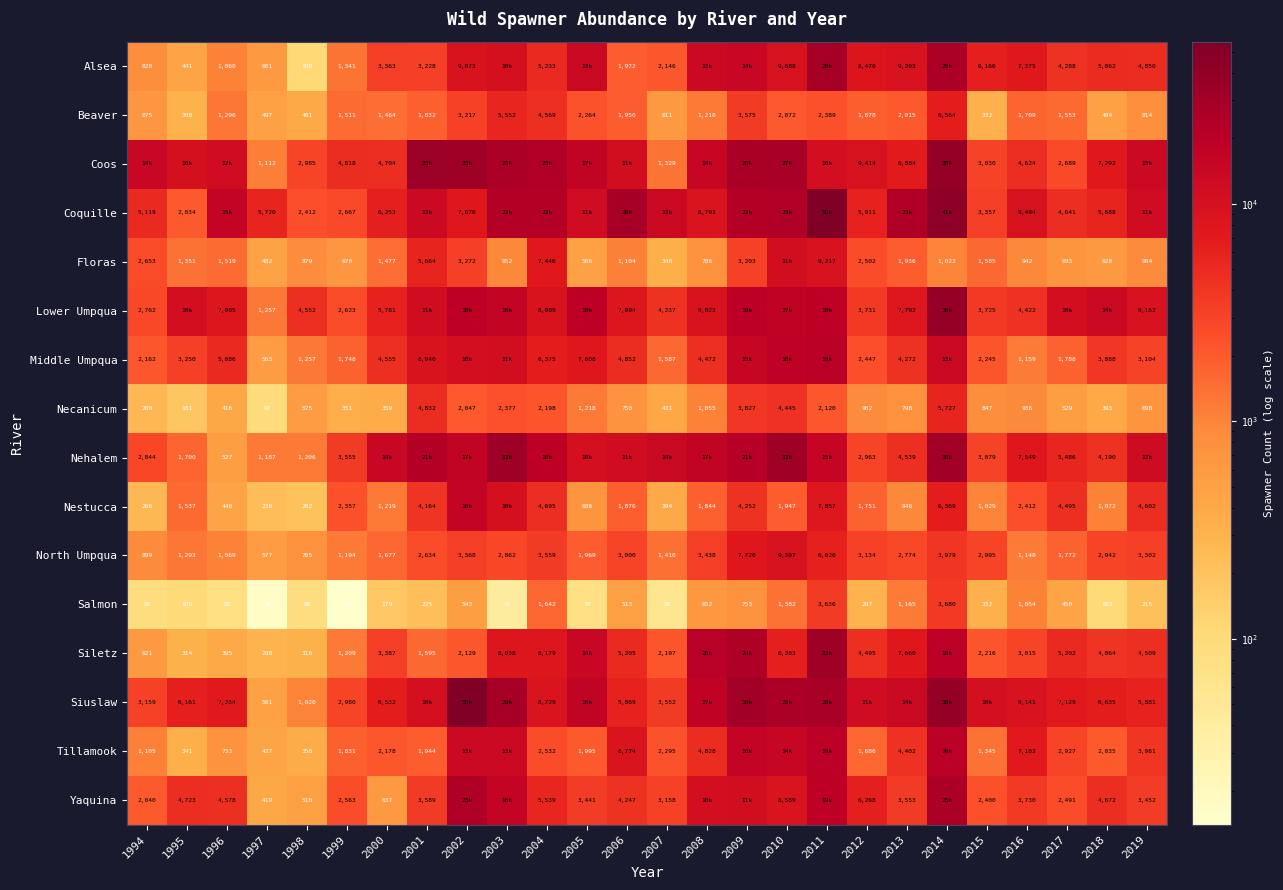

The Nehalem series shows 4211 at 2015. True or false?

False